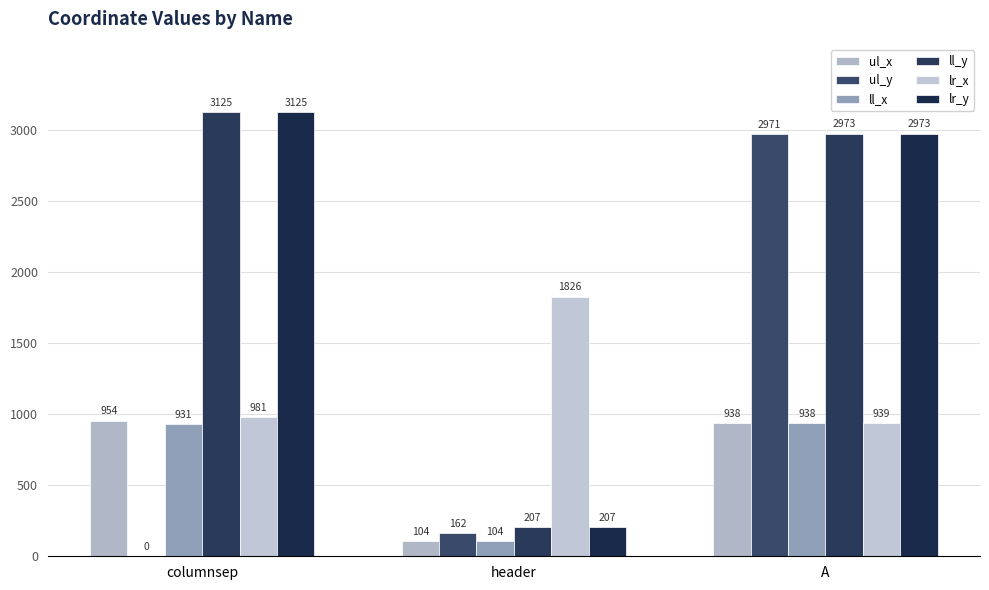

Reading right to left, transcribe all the data shown in this chart.

ul_x: 938	104	954
ul_y: 2971	162	0
ll_x: 938	104	931
ll_y: 2973	207	3125
lr_x: 939	1826	981
lr_y: 2973	207	3125